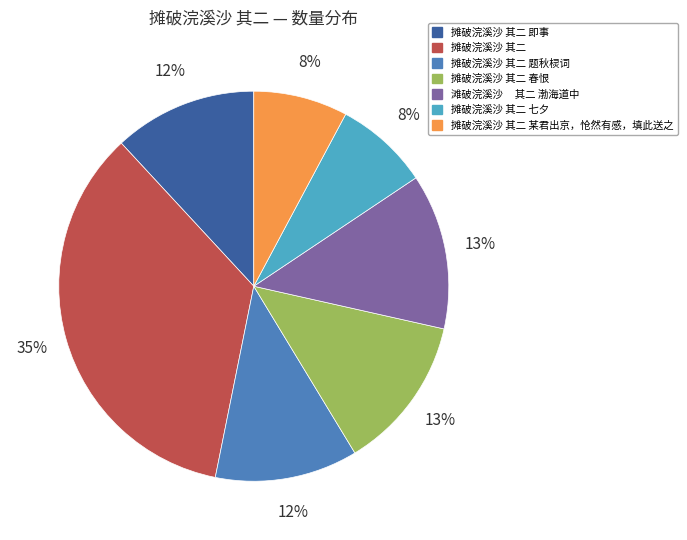

Do 摊破浣溪沙 其二 春恨 and 摊破浣溪沙 其二 某君出京，怆然有感，填此送之 together represent more than half of the pie?

No